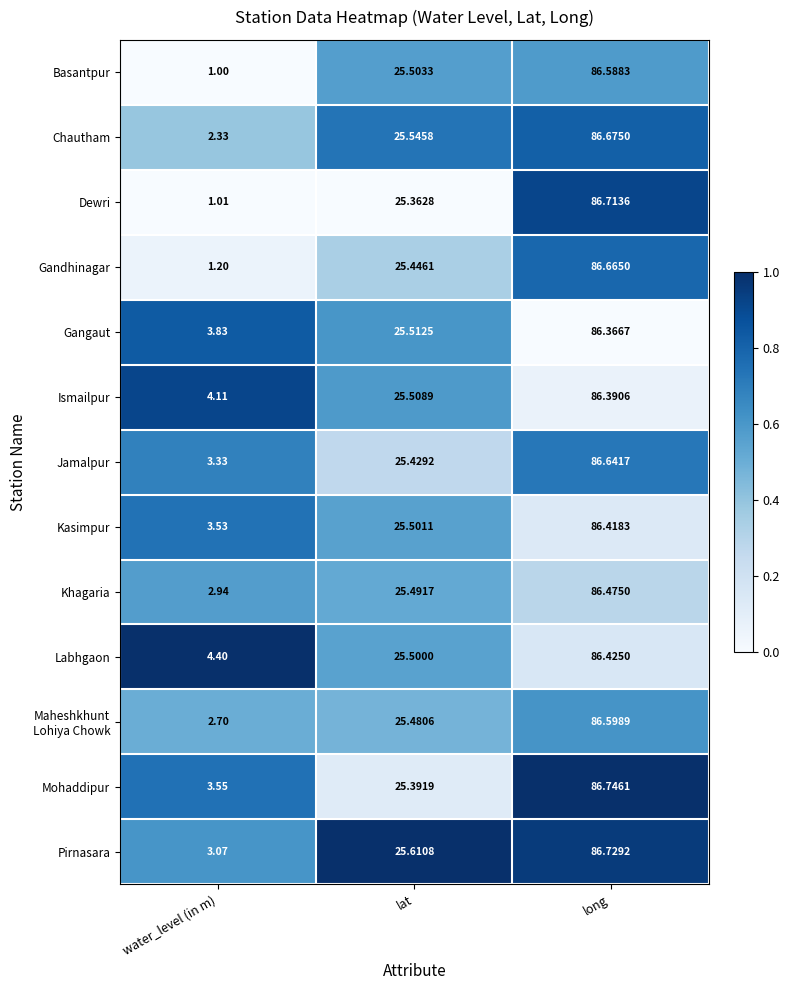

Is the value of Chautham at lat greater than the value of Jamalpur at water_level (in m)?

Yes